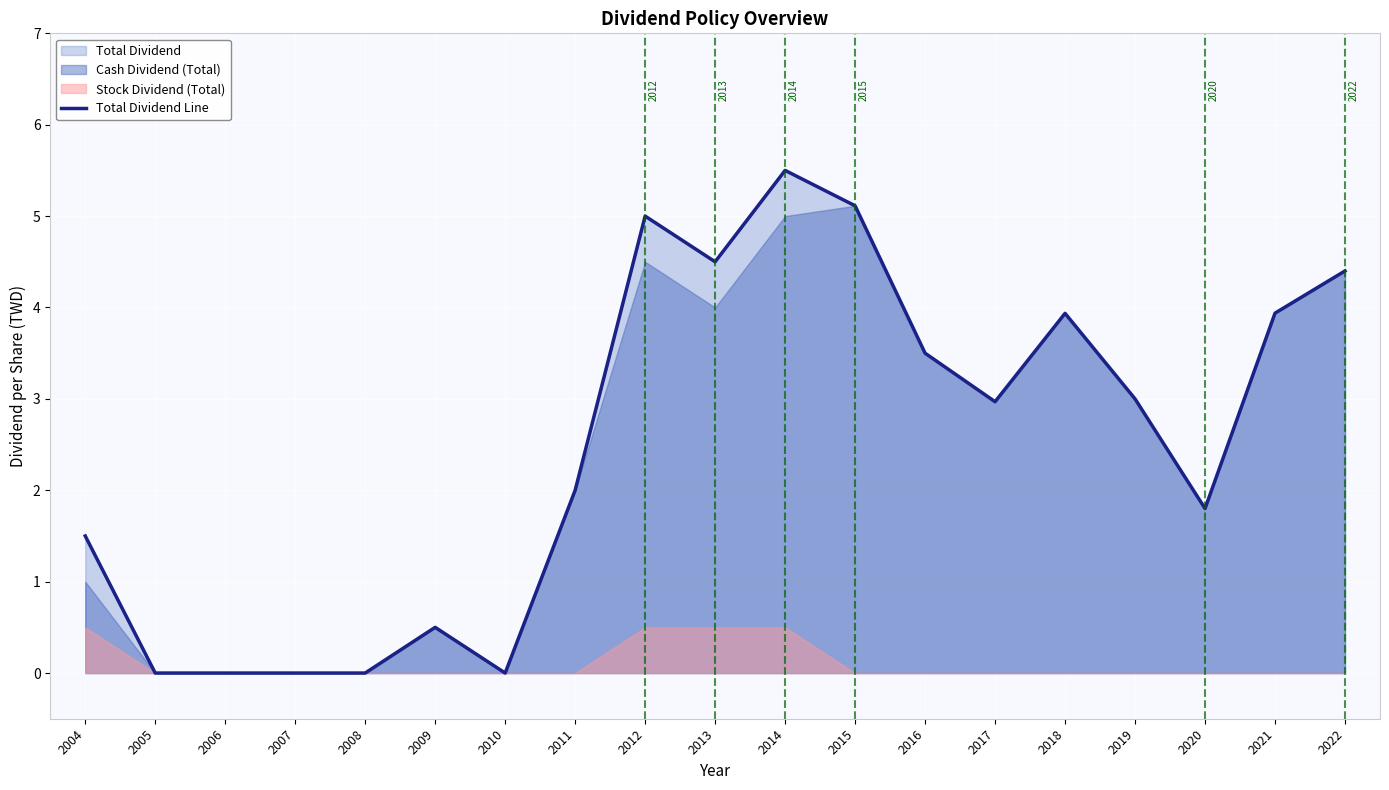

What is the difference between the maximum and second lowest values?

5.5